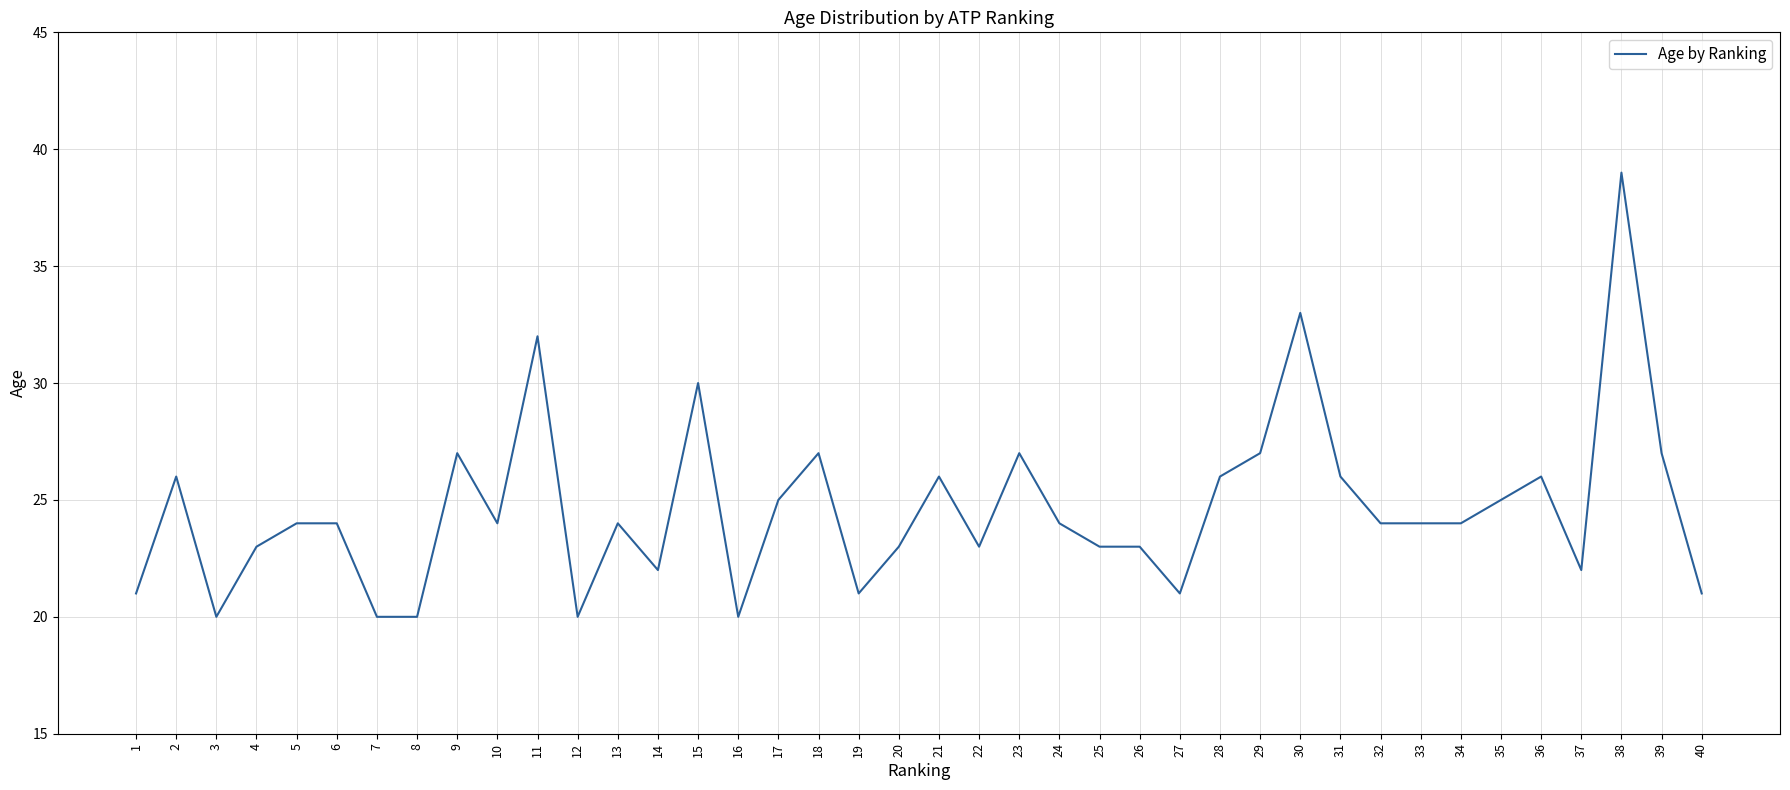

Reading left to right, extract all data points from this chart.

1=21	2=26	3=20	4=23	5=24	6=24	7=20	8=20	9=27	10=24	11=32	12=20	13=24	14=22	15=30	16=20	17=25	18=27	19=21	20=23	21=26	22=23	23=27	24=24	25=23	26=23	27=21	28=26	29=27	30=33	31=26	32=24	33=24	34=24	35=25	36=26	37=22	38=39	39=27	40=21